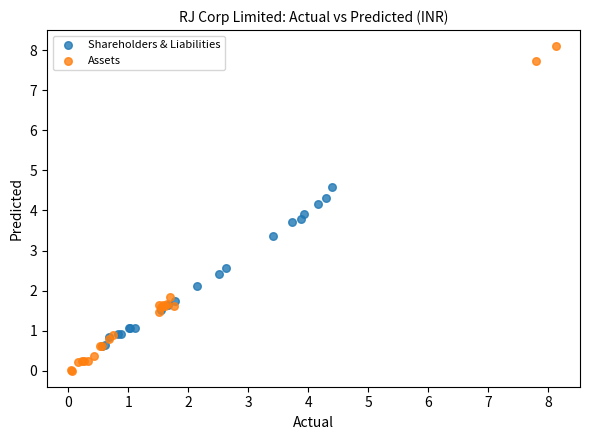

Which series has the widest spread of Y values?

Assets